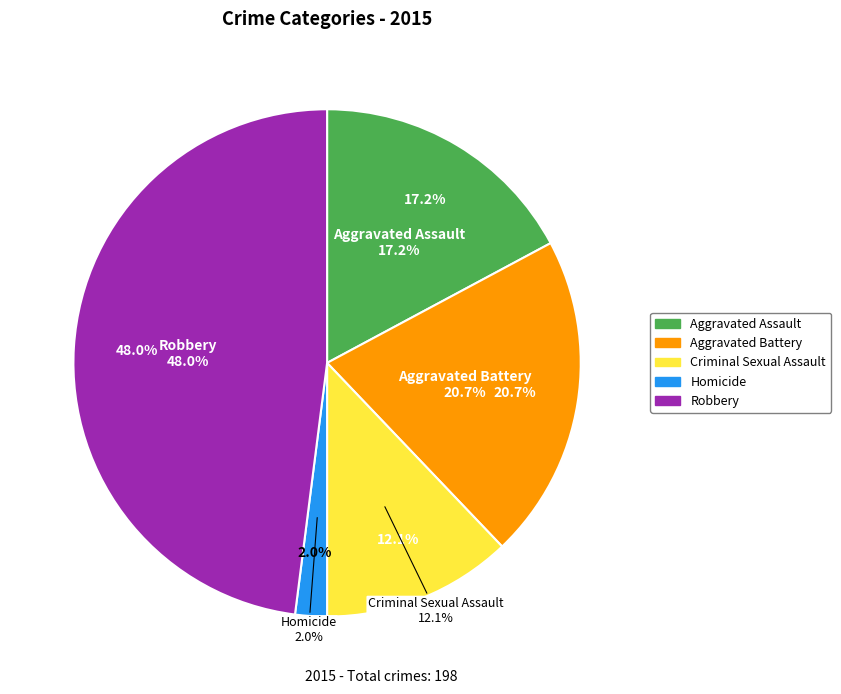

Rank the categories by value from lowest to highest.

Homicide, Criminal Sexual Assault, Aggravated Assault, Aggravated Battery, Robbery